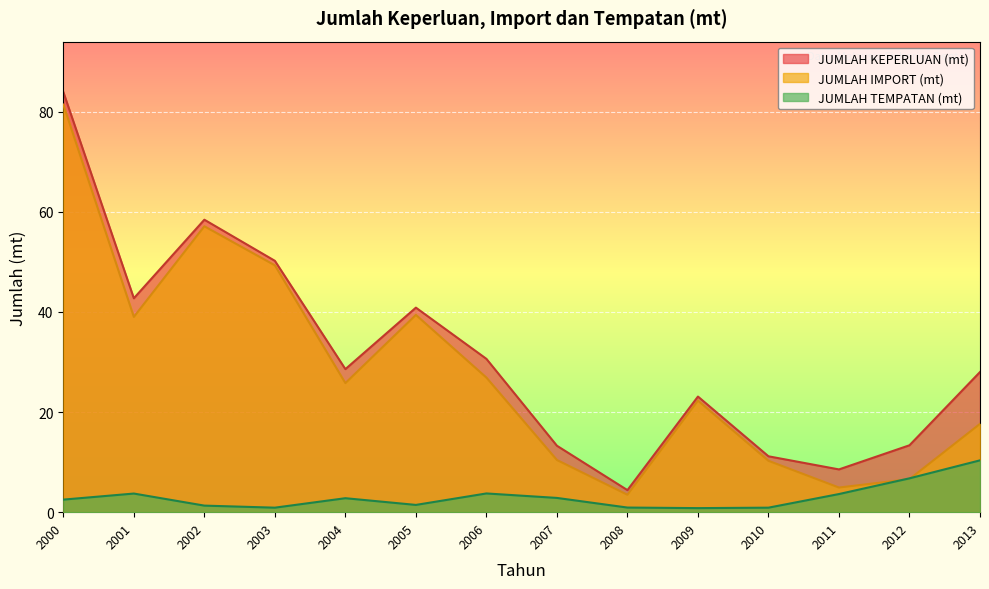

Reading left to right, extract all data points from this chart.

JUMLAH IMPORT (mt): 2000=81.4	2001=39.0	2002=57.1	2003=49.3	2004=25.8	2005=39.4	2006=26.9	2007=10.4	2008=3.5	2009=22.3	2010=10.3	2011=4.9	2012=6.6	2013=17.6
JUMLAH KEPERLUAN (mt): 2000=83.9	2001=42.7	2002=58.4	2003=50.2	2004=28.6	2005=40.9	2006=30.6	2007=13.3	2008=4.4	2009=23.1	2010=11.2	2011=8.5	2012=13.4	2013=28.0
JUMLAH TEMPATAN (mt): 2000=2.5	2001=3.7	2002=1.3	2003=0.9	2004=2.8	2005=1.4	2006=3.7	2007=2.8	2008=0.9	2009=0.8	2010=0.9	2011=3.6	2012=6.8	2013=10.3